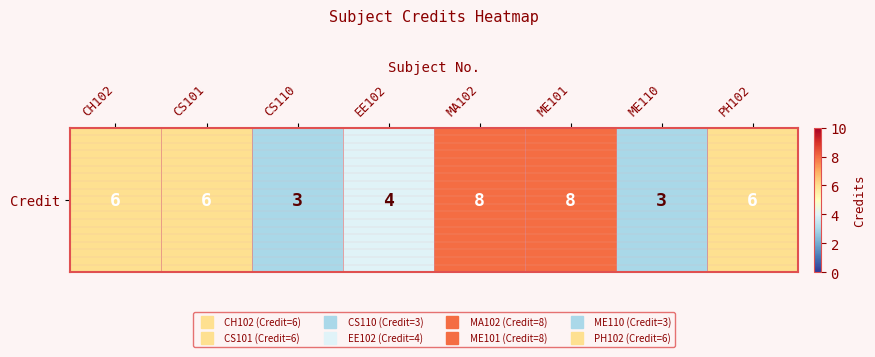

How many data points are less than 6?

3